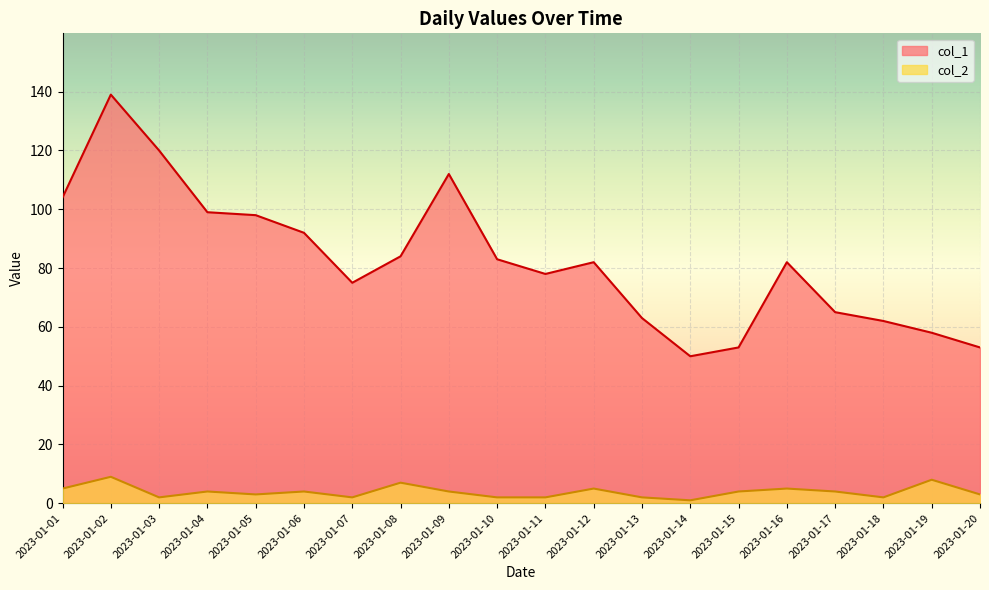

What is the total value across all series at 2023-01-01?

109